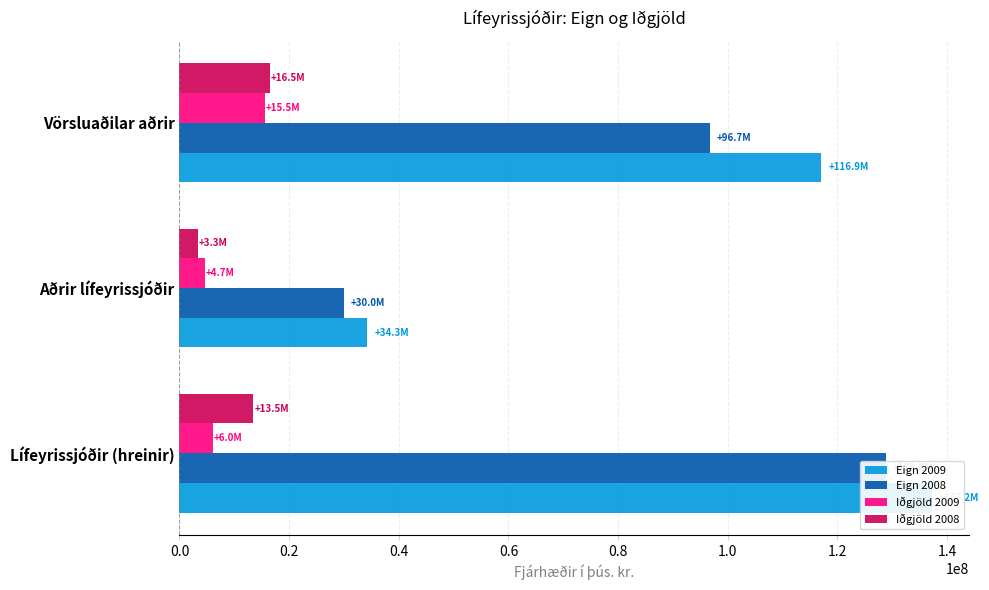

True or false: Eign 2009 has a value of 116939097.7 at Vörsluaðilar aðrir.

True